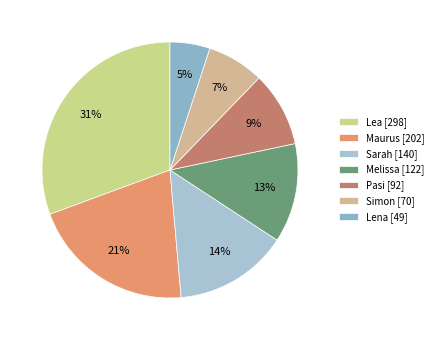

Between Melissa and Lena, which is larger?

Melissa